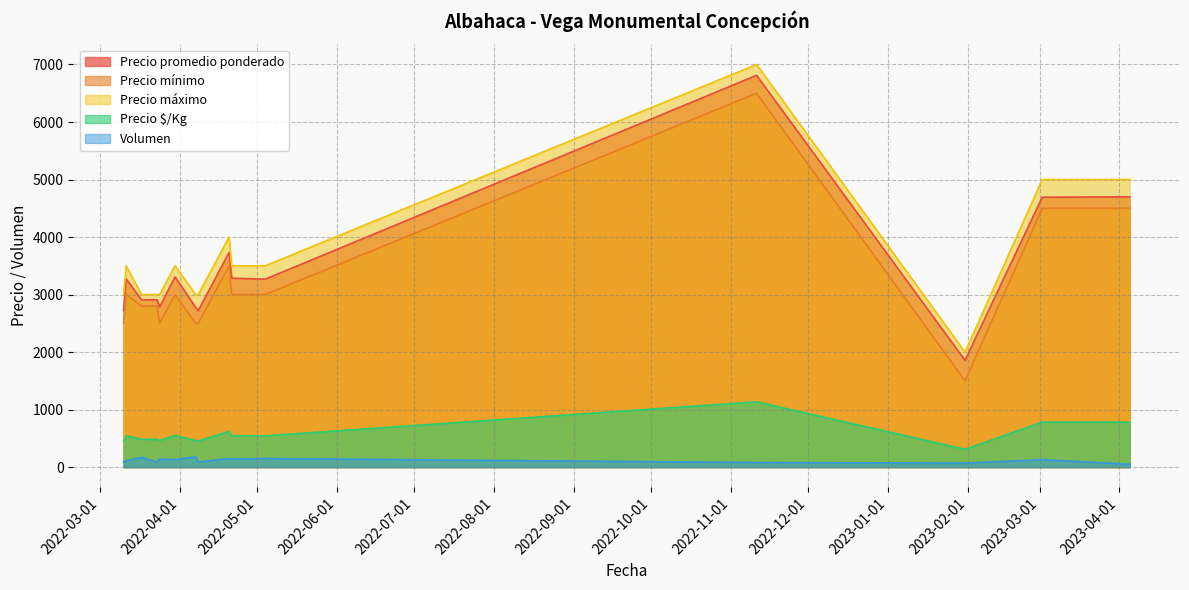

Which category has the highest value across all series?

2022-11-11